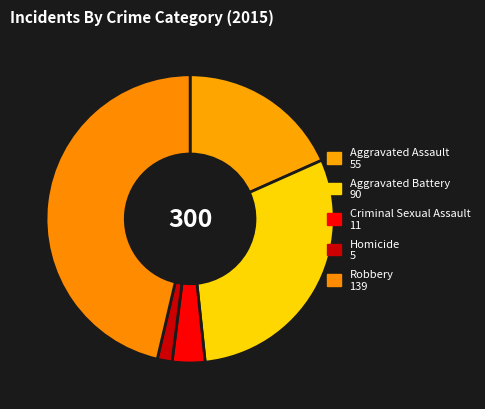

Which category has the smallest portion of the pie?

Homicide